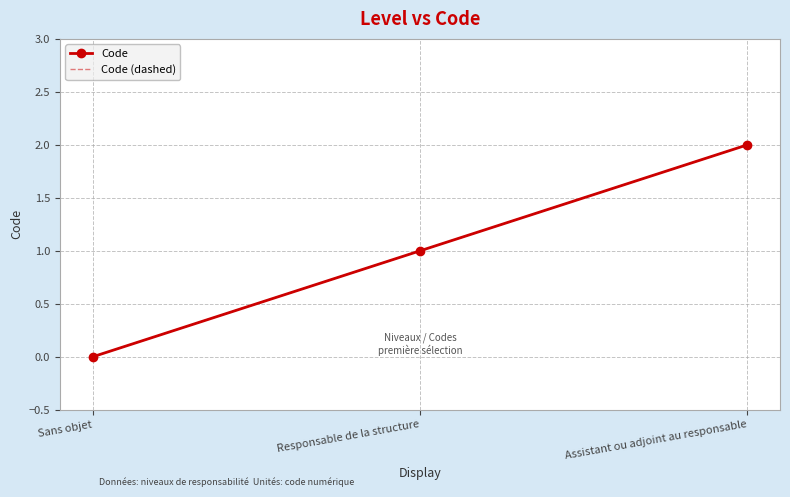

What is the difference between the Code (dashed) values at Sans objet and Responsable de la structure?

1